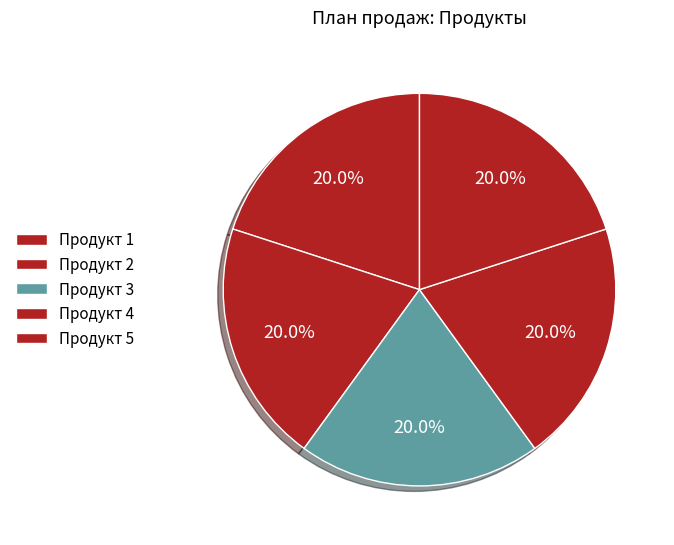

How much of the chart is everything except Продукт 1?

80.0%